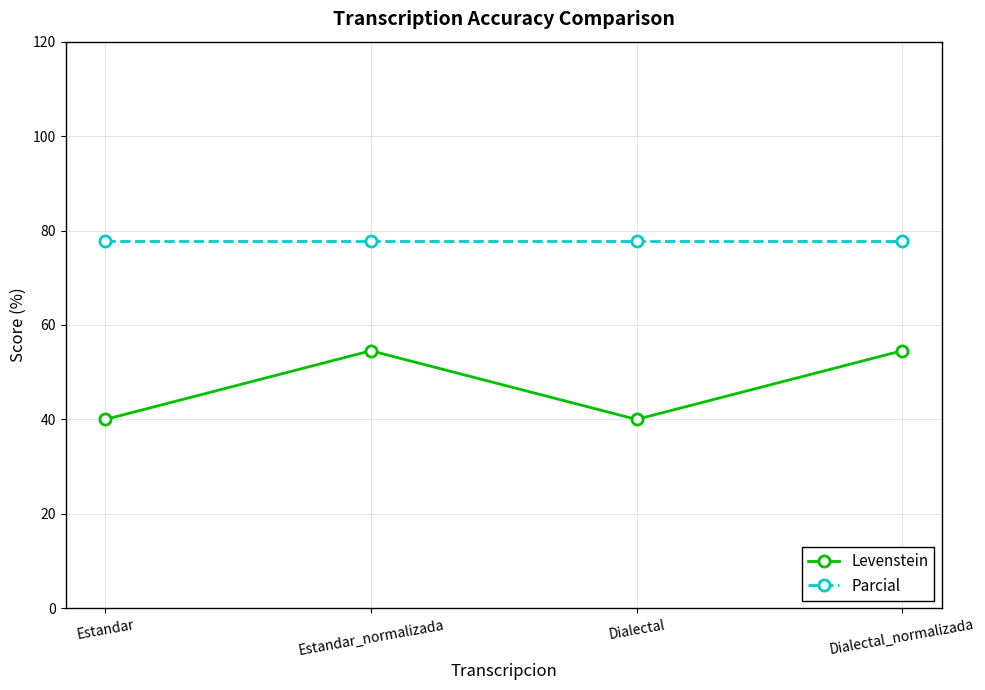

What is the difference between the highest and lowest values at Dialectal?

37.8